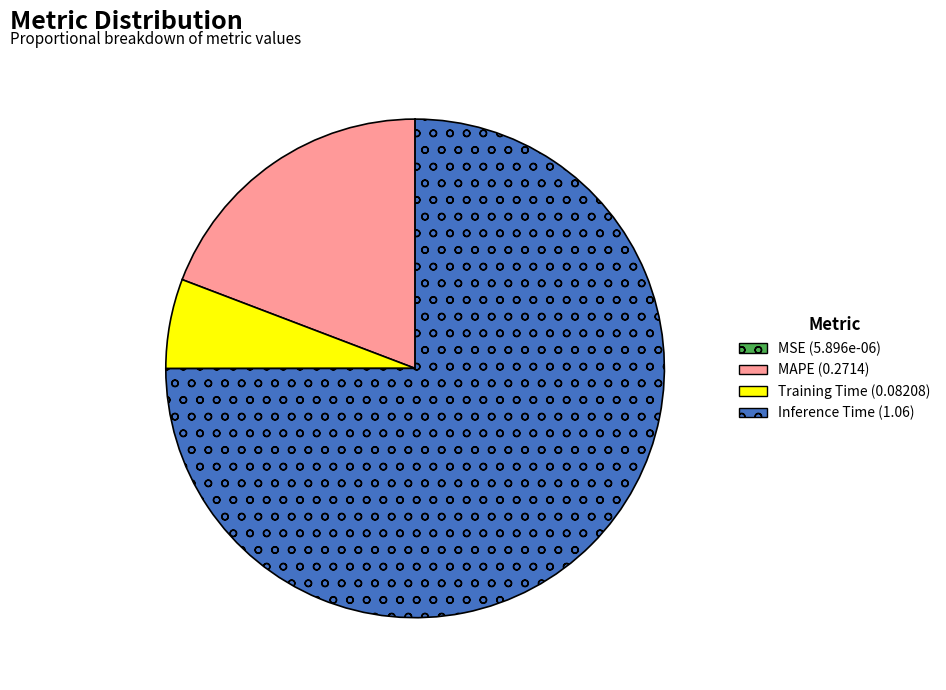

Does any single category account for the majority?

Yes